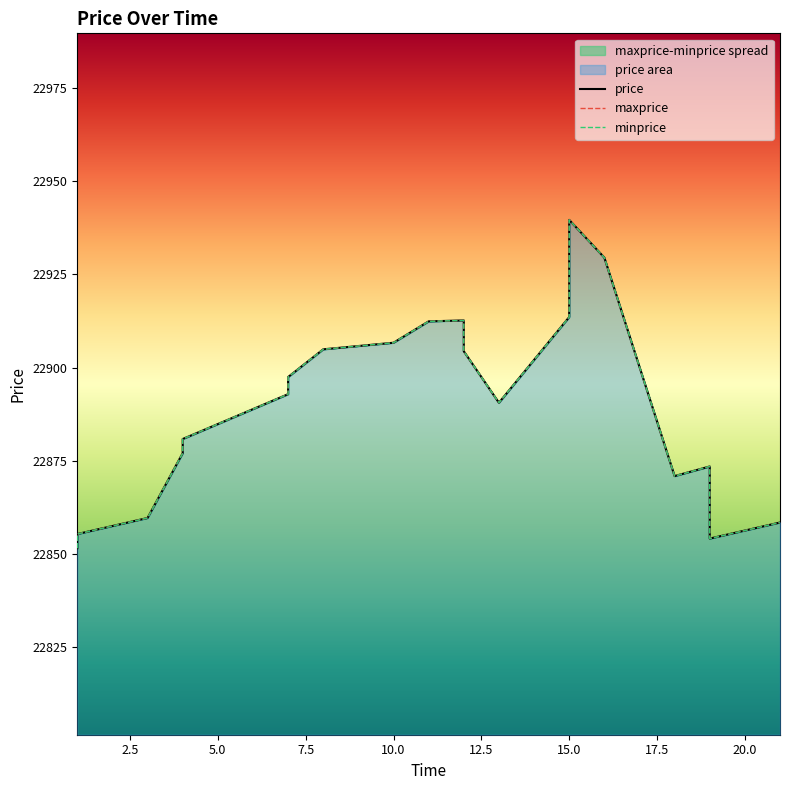

At which category is the sum across all series the highest?

15